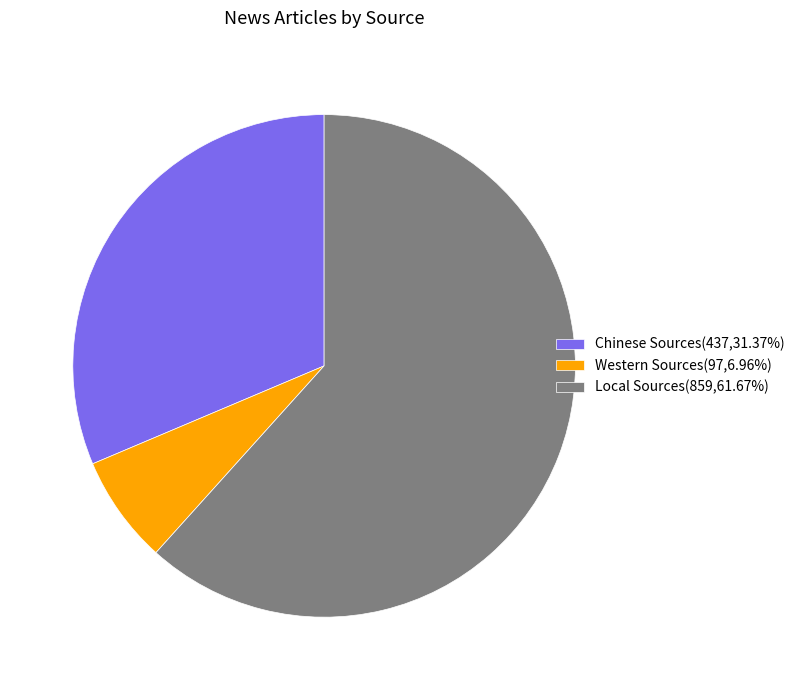

The Local Sources slice represents 62% of the pie. True or false?

True